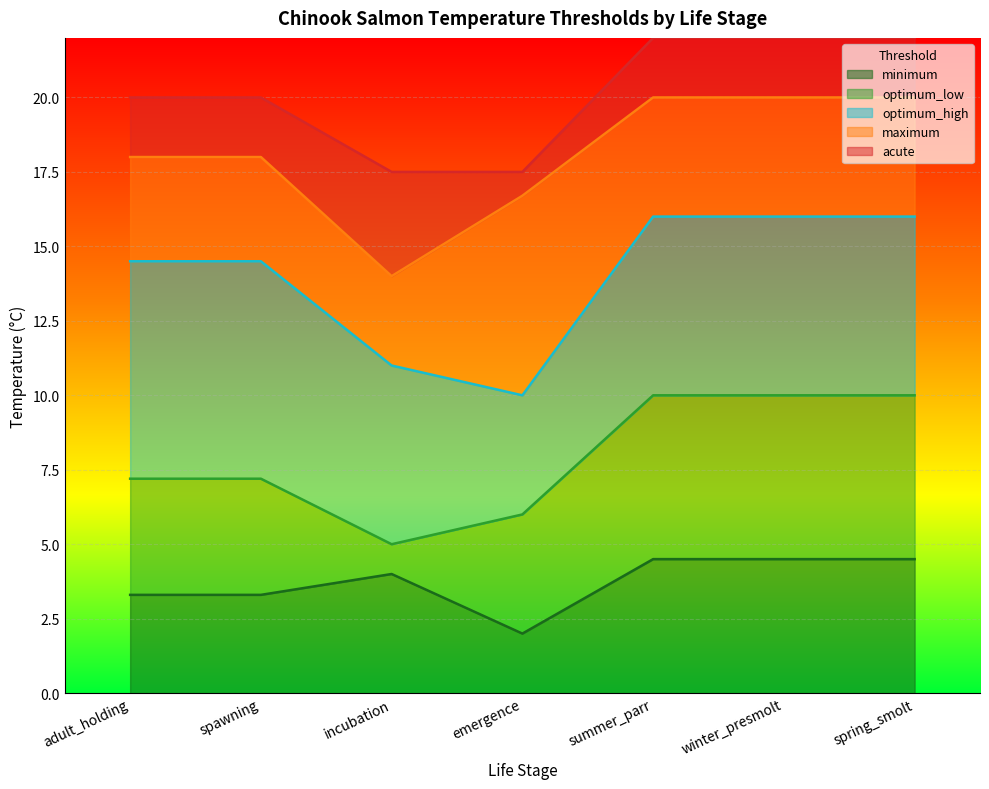

What are all the series names shown in the legend?

minimum, optimum_low, optimum_high, maximum, acute